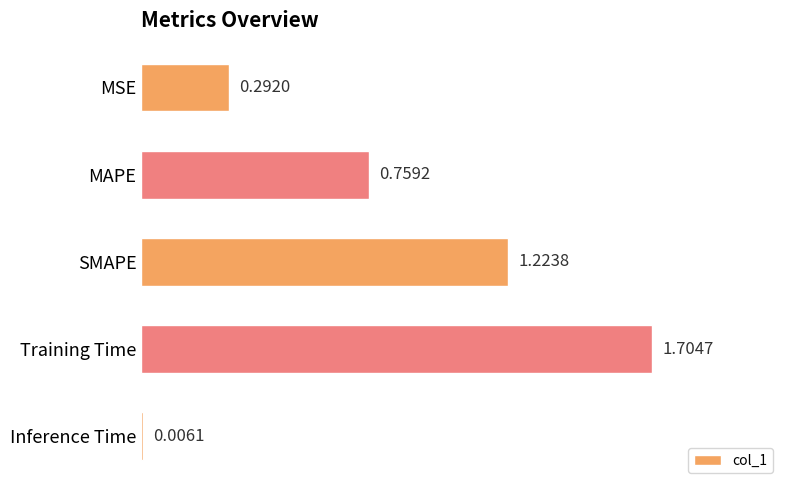

Which category has the highest value across all series?

Training Time